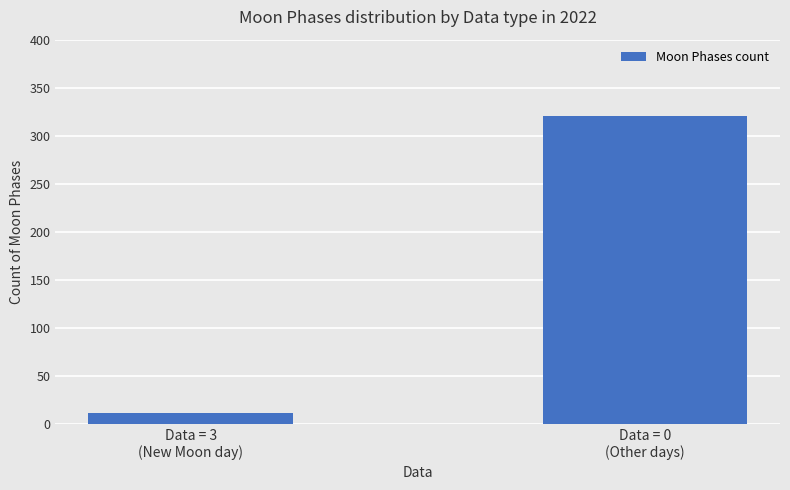

The value at Data = 3
(New Moon day) is 12. True or false?

True